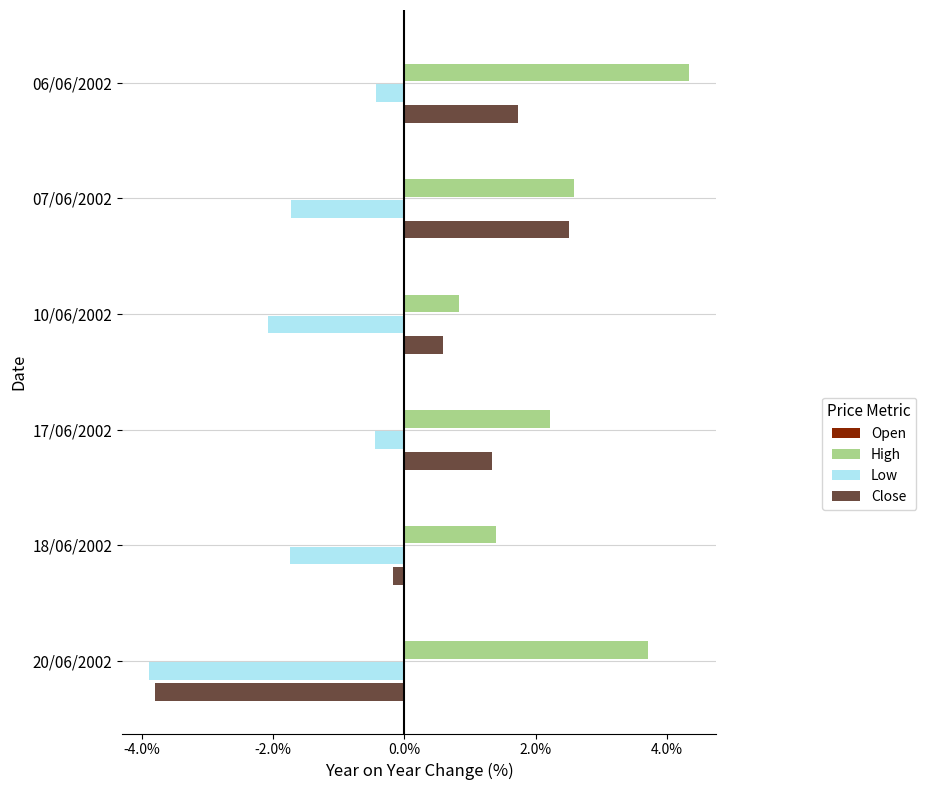

What is the sum of the High values at 17/06/2002 and 20/06/2002?

5.9